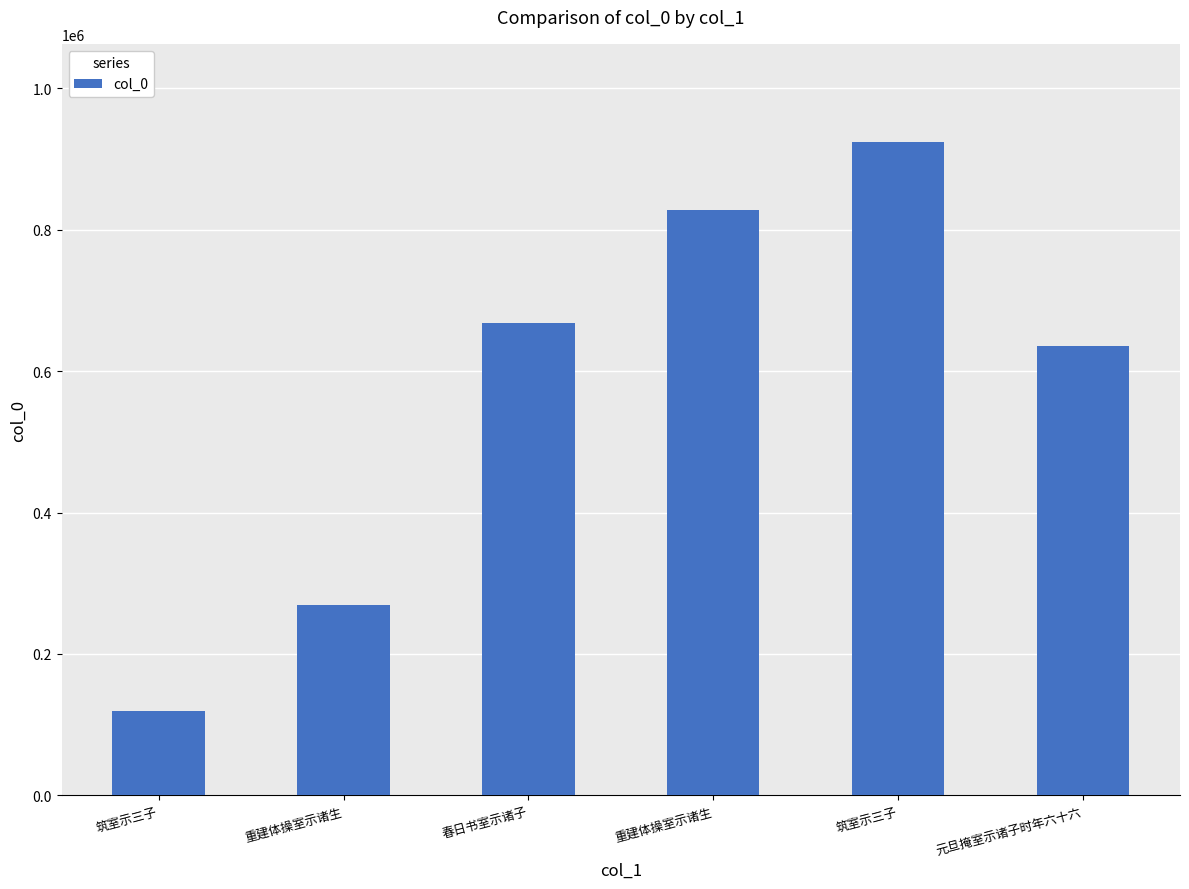

Count the number of categories in the chart.

6